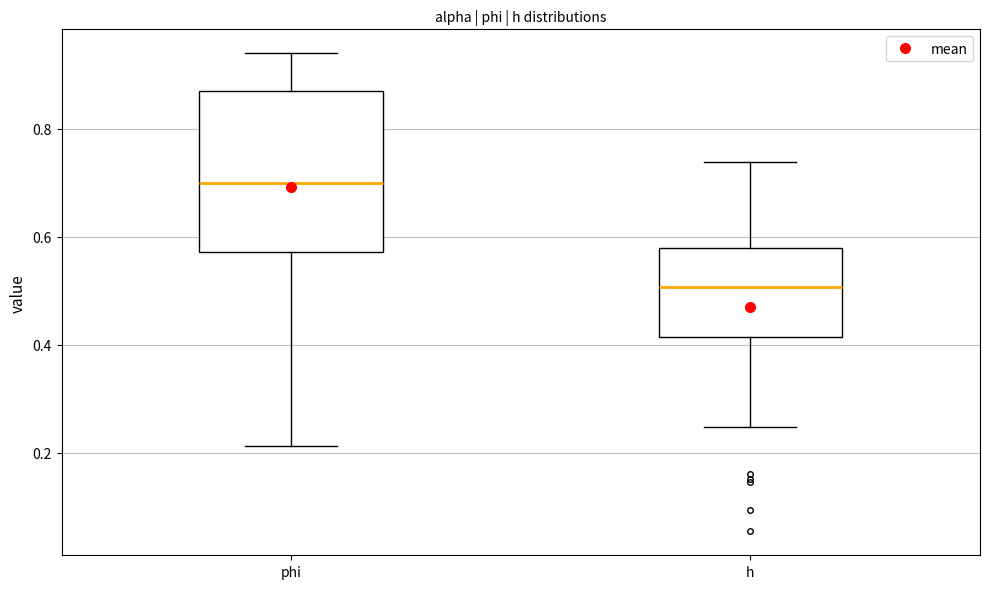

Reading left to right, transcribe this box plot: for each box, give where its median line is, the range the box spans, and where its two whiskers end, as read against the y-axis. The values are not printed on the chart, so give them approximately, as read against the axis.

phi: median 0.70, box 0.58 to 0.86, whiskers 0.22 to 0.94
h: median 0.50, box 0.42 to 0.58, whiskers 0.24 to 0.74